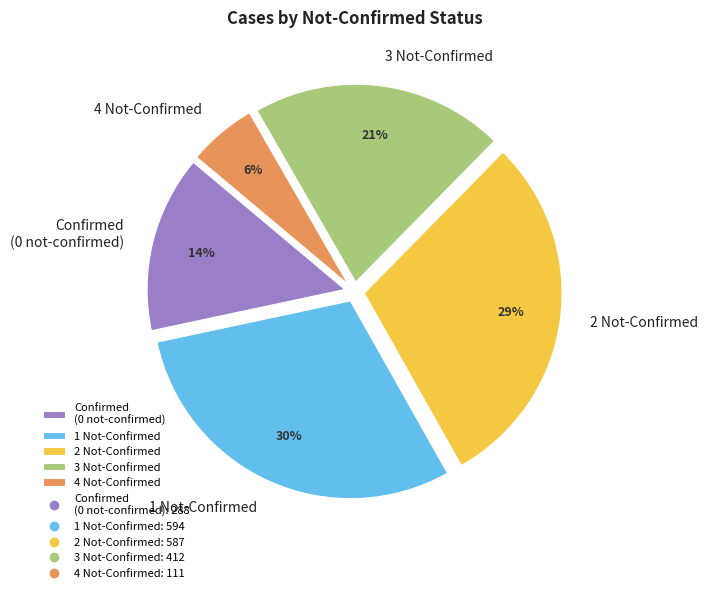

Which category has the smallest portion of the pie?

4 Not-Confirmed